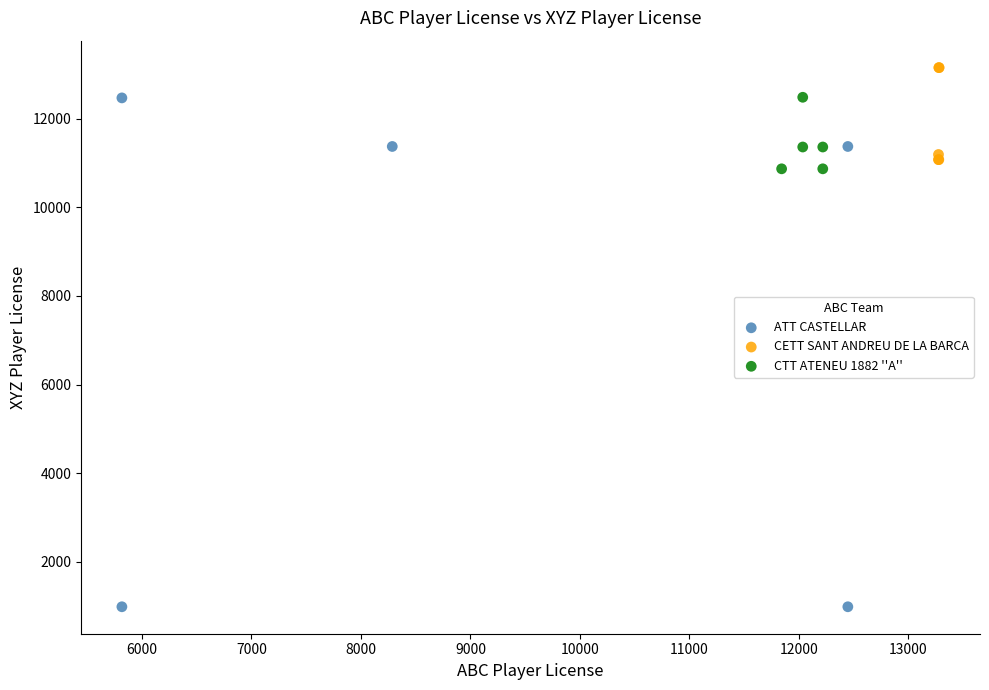

Which series reaches the minimum Y coordinate?

ATT CASTELLAR